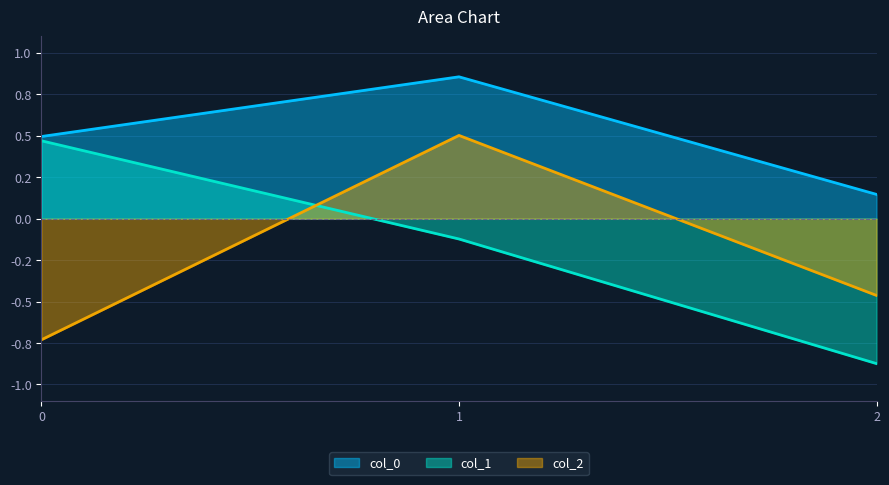

Count the col_0 values in the range 0 to 1.

3